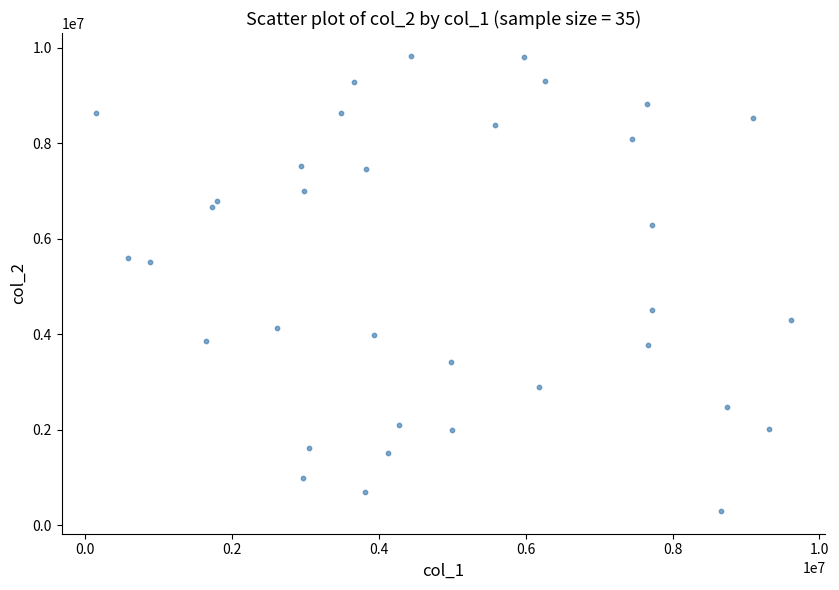

What is the range of X values (max minus min)?

9456994